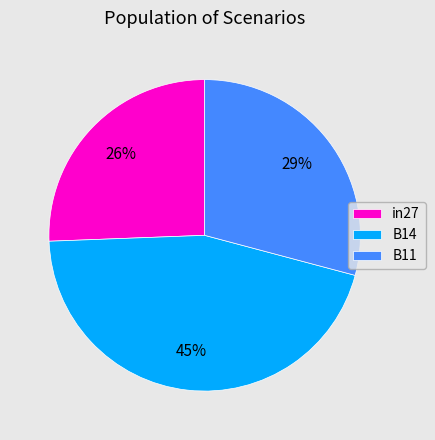

What percentage is the in27 slice, to the nearest percent?

26%